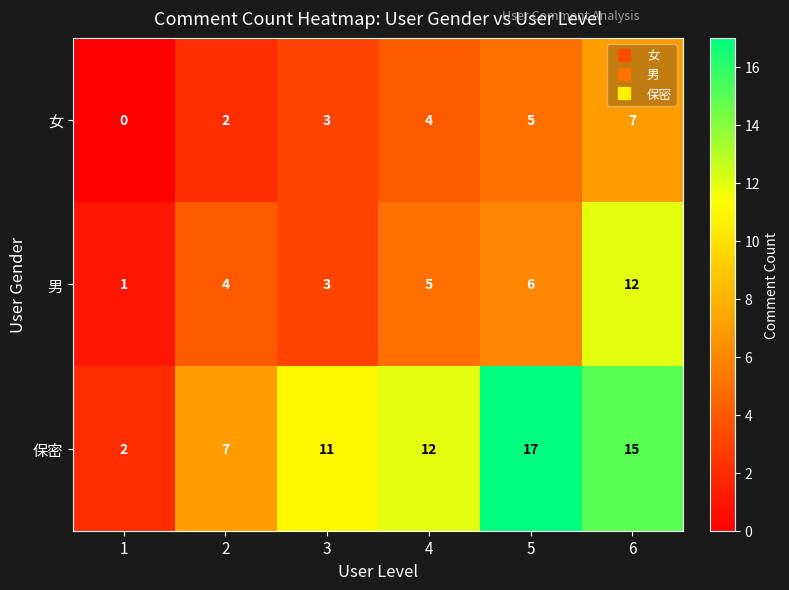

The value of 男 at 2 is 6. True or false?

False